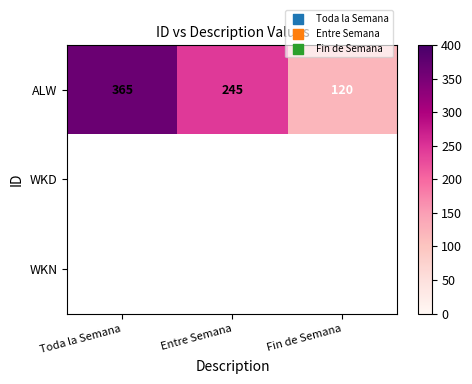

What is the greatest value displayed?

365.0